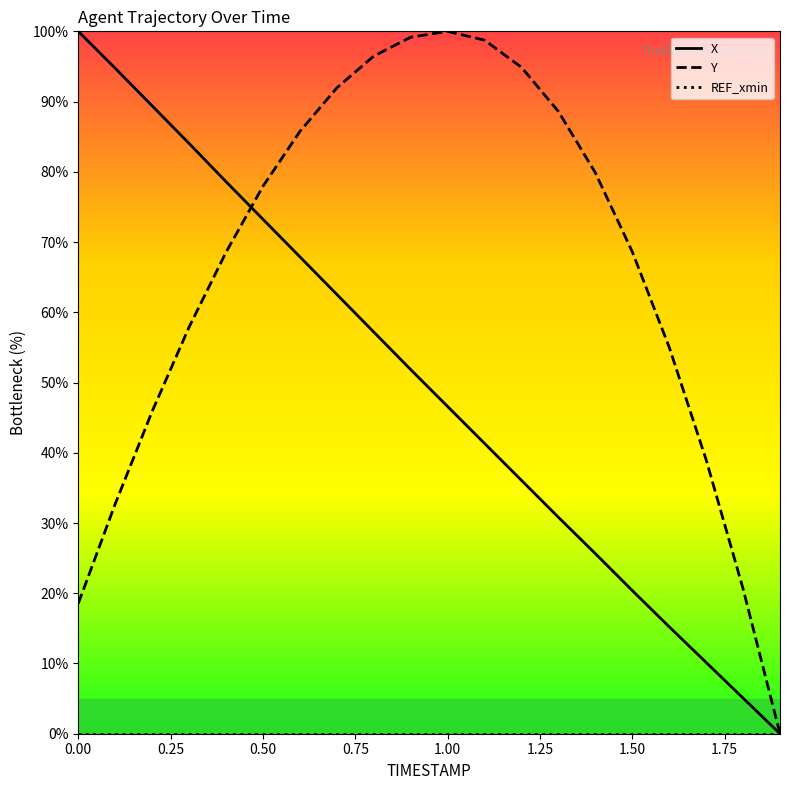

True or false: X has more than 0 interior local peaks.

False